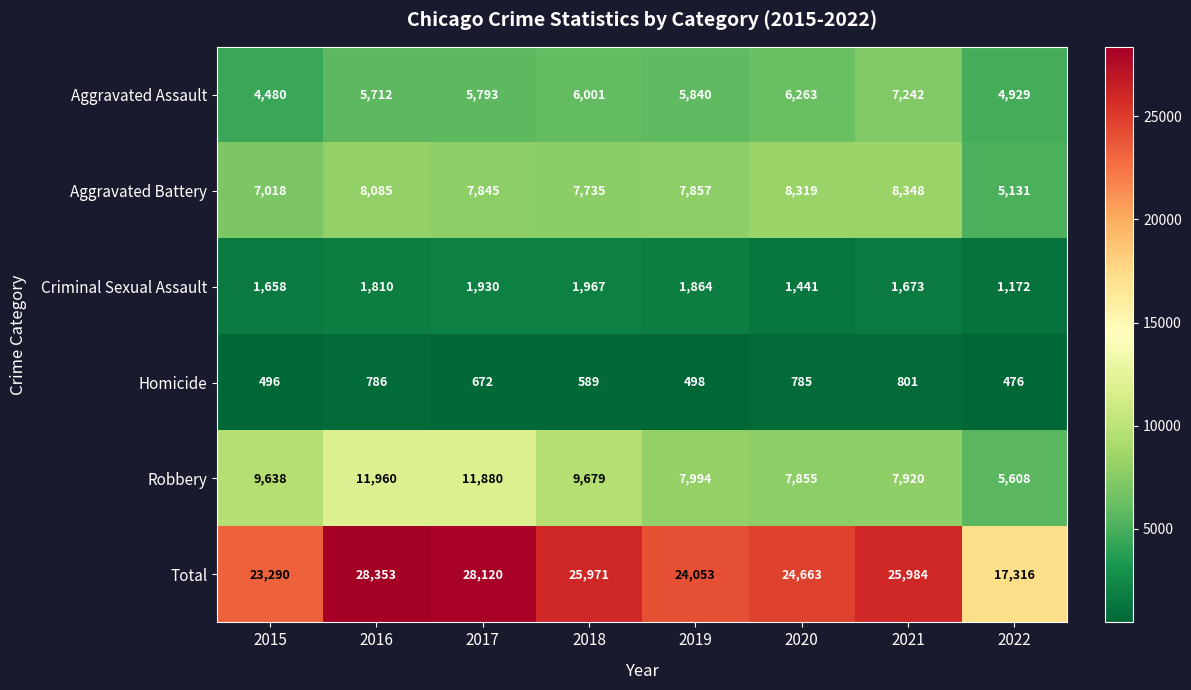

At how many categories does at least one series exceed 3306?

8